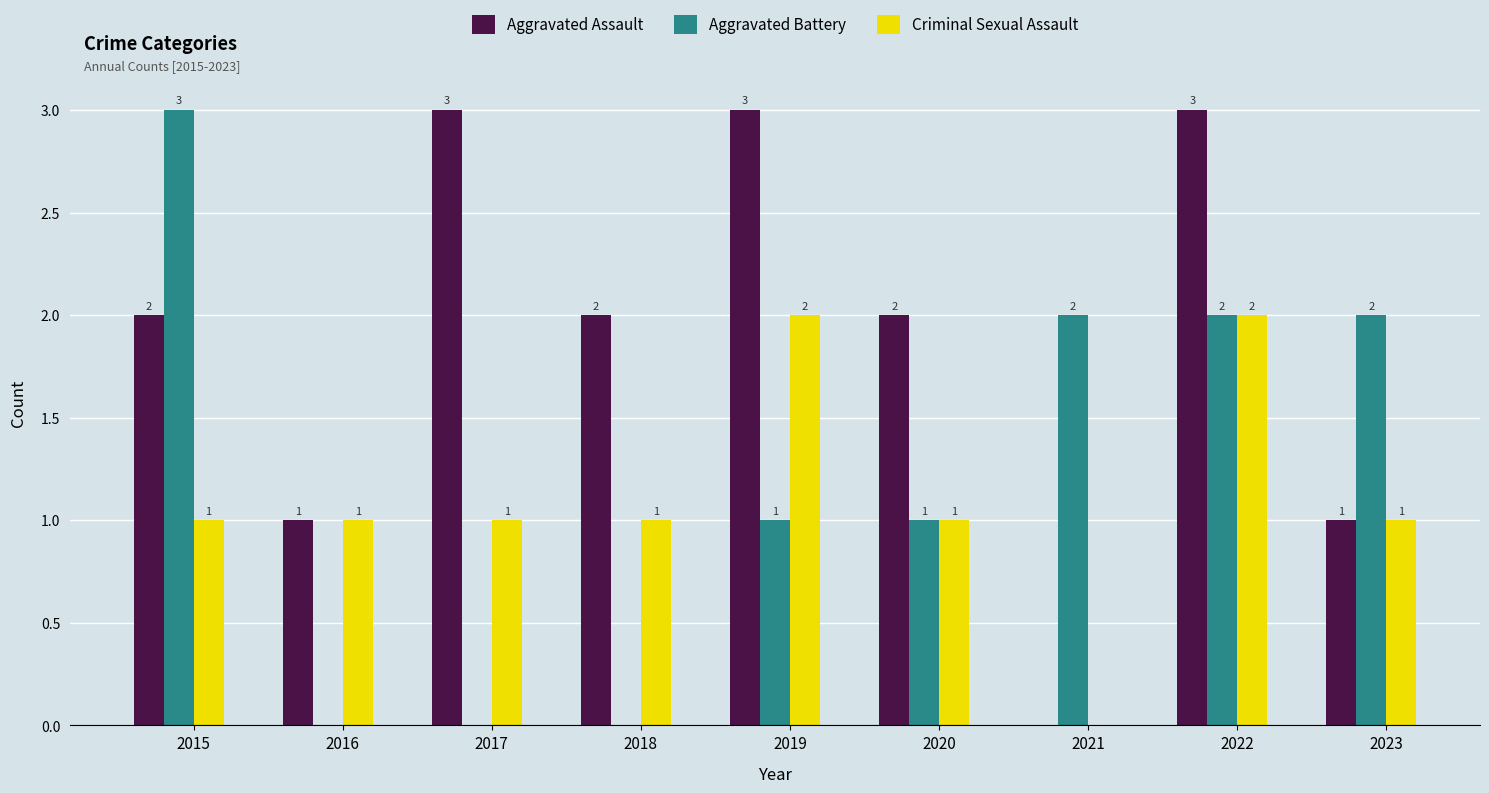

What is the sum of the Aggravated Battery values at 2019 and 2021?

3